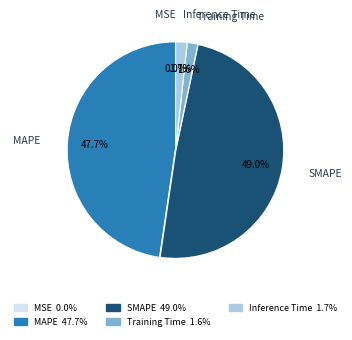

Is there a majority slice in this chart?

No